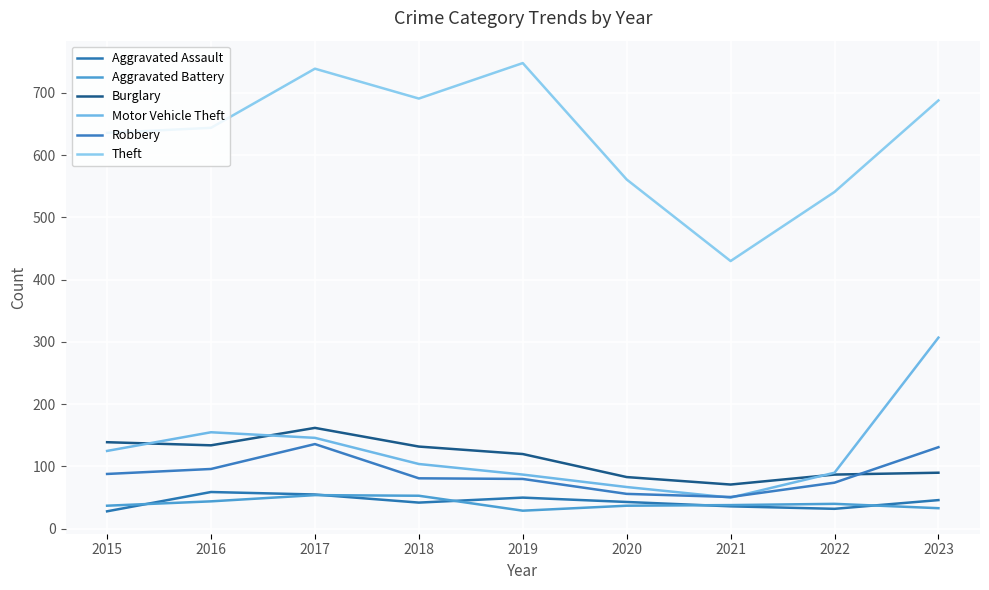

Does the chart have visible grid lines?

Yes